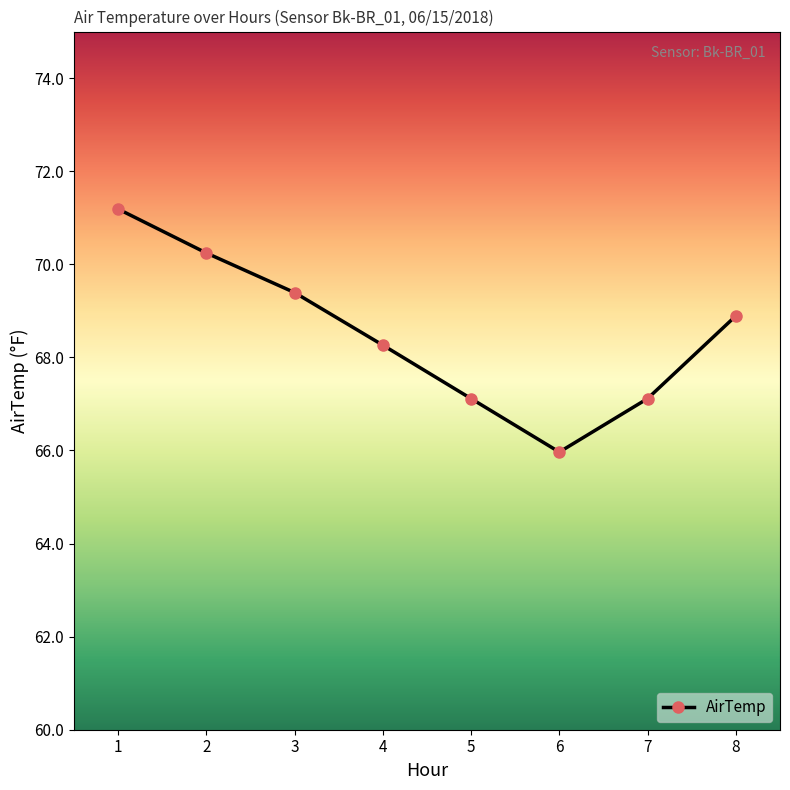

The chart shows a value of 26.7 at 2. True or false?

False